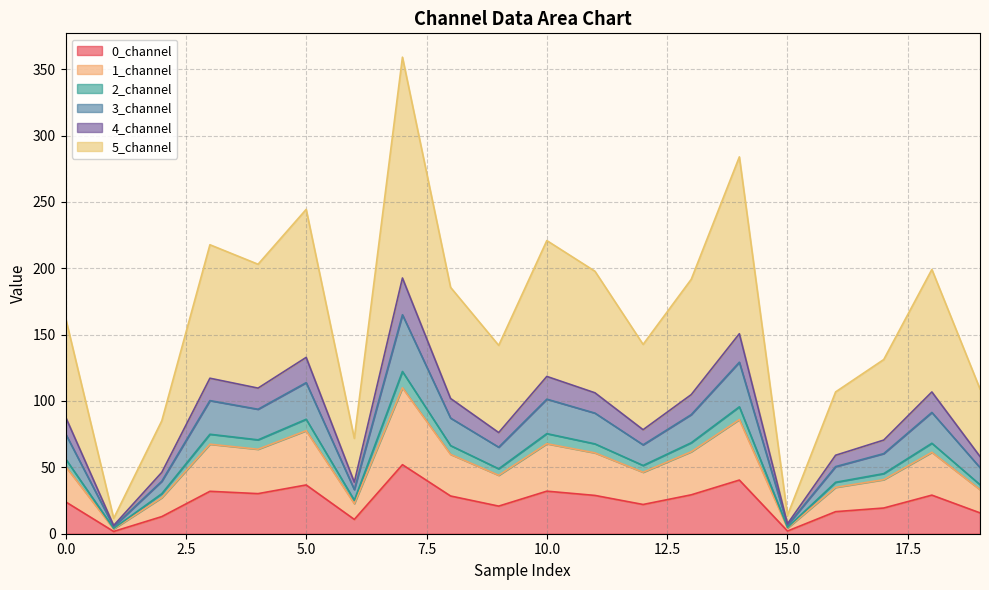

How many values in the 0_channel series are below 28?

10